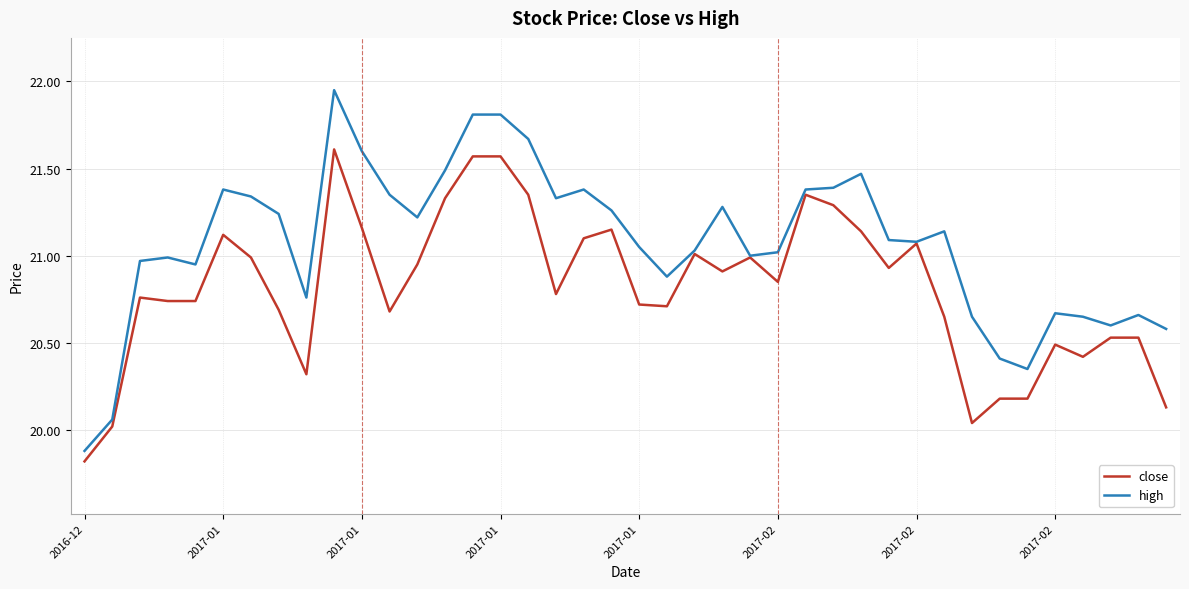

Which series has the largest total across all categories?

high